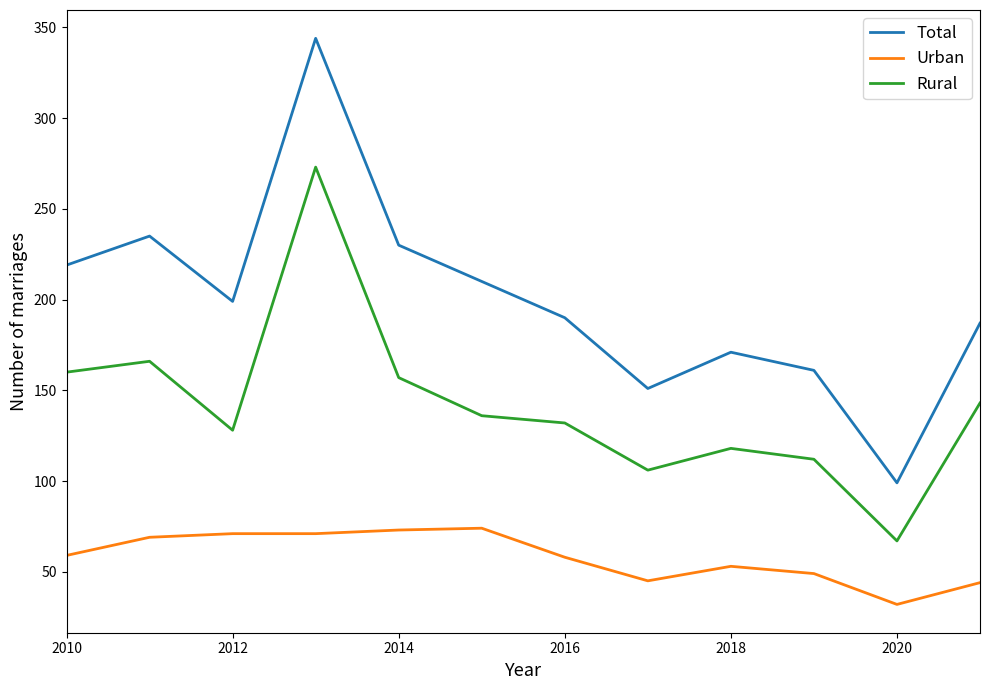

Which series has the largest range (max minus min)?

Total